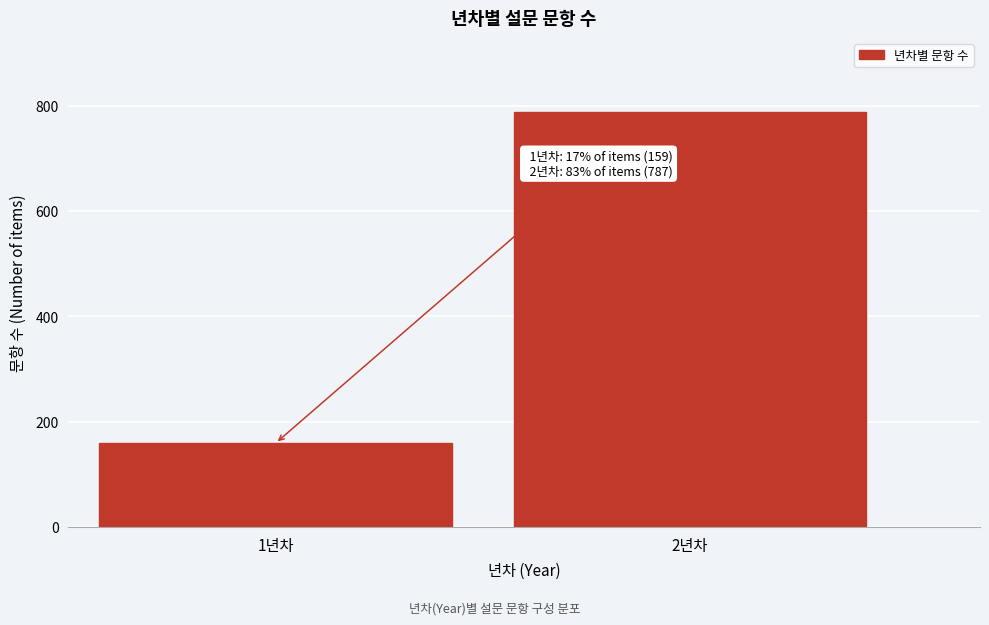

Reading left to right, what are all the values shown in this chart?

1년차=159	2년차=787